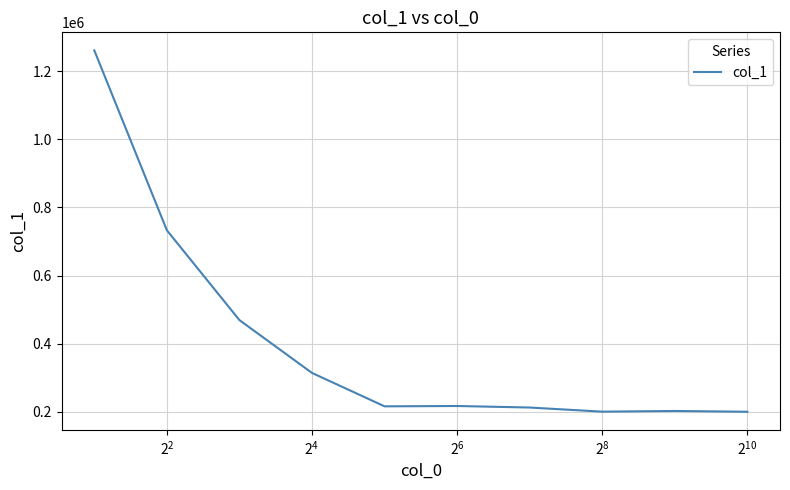

What is the smallest value displayed?

200000